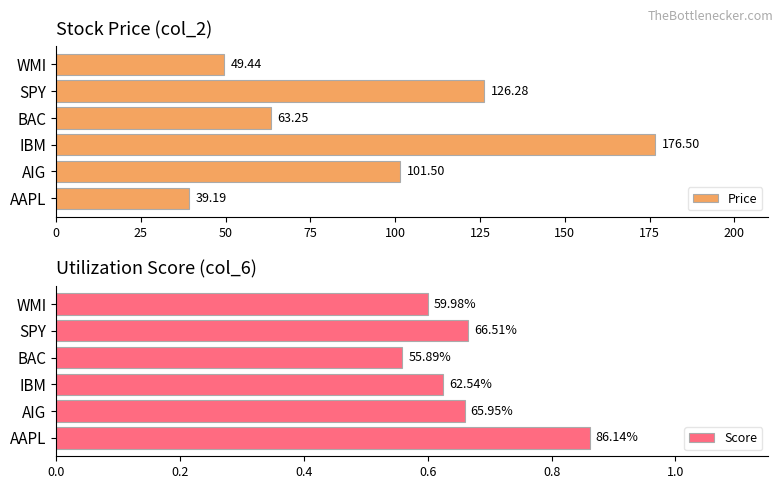

Rank the categories by Price value from lowest to highest.

AAPL, WMI, BAC, AIG, SPY, IBM